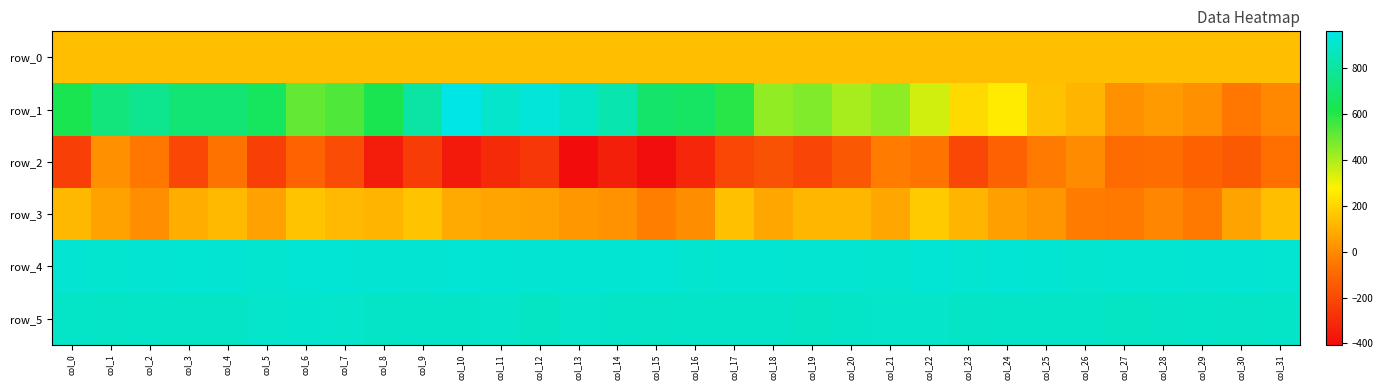

Reading left to right, list all the values displayed in this chart.

row_0: 139.4	139.5	139.5	139.6	139.6	139.7	139.7	139.8	139.8	139.8	139.9	139.9	140.0	140.0	140.1	140.2	140.2	140.2	140.3	140.3	140.4	140.4	140.5	140.5	140.6	140.6	140.6	140.7	140.7	140.8	140.8	140.9
row_1: 626.0	724.0	767.0	709.0	708.0	657.0	507.0	536.0	624.0	811.0	960.0	902.0	929.0	892.0	835.0	683.0	667.0	596.0	438.0	464.0	406.0	443.0	345.0	214.0	260.0	150.0	115.0	19.0	45.0	18.0	-49.0	-5.0
row_2: -237.0	16.0	-50.0	-208.0	-67.0	-237.0	-114.0	-190.0	-350.0	-245.0	-360.0	-306.0	-262.0	-406.0	-340.0	-398.0	-320.0	-205.0	-172.0	-215.0	-152.0	-36.0	-57.0	-210.0	-118.0	-43.0	3.0	-88.0	-81.0	-116.0	-143.0	-75.0
row_3: 123.0	65.0	13.0	97.0	129.0	63.0	154.0	125.0	115.0	154.0	86.0	69.0	61.0	37.0	22.0	-31.0	9.0	146.0	77.0	119.0	117.0	76.0	171.0	115.0	60.0	33.0	-36.0	-48.0	-9.0	-47.0	68.0	139.0
row_4: 915.0	911.0	916.0	919.0	917.0	911.0	921.0	924.0	917.0	917.0	921.0	919.0	916.0	919.0	919.0	920.0	908.0	918.0	918.0	913.0	914.0	908.0	925.0	913.0	920.0	918.0	909.0	912.0	912.0	916.0	917.0	912.0
row_5: 892.0	886.0	892.0	890.0	889.0	903.0	904.0	900.0	889.0	892.0	893.0	896.0	885.0	896.0	894.0	890.0	893.0	894.0	895.0	884.0	891.0	896.0	898.0	890.0	891.0	895.0	895.0	883.0	888.0	893.0	890.0	891.0